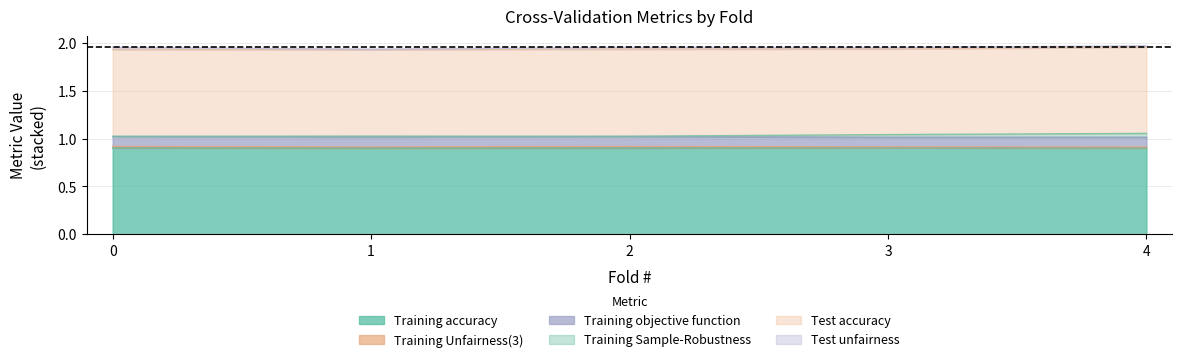

Between 4 and 1, which is larger?

4